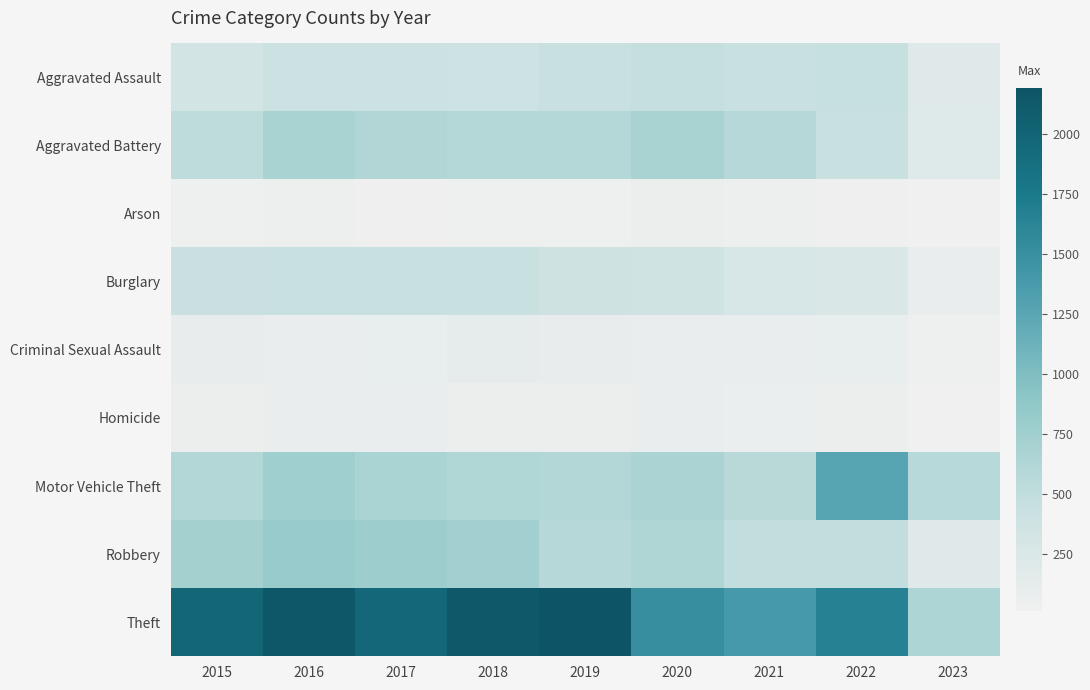

Reading left to right, list all the values displayed in this chart.

Aggravated Assault: 2015=323	2016=402	2017=396	2018=392	2019=452	2020=468	2021=452	2022=457	2023=198
Aggravated Battery: 2015=515	2016=691	2017=623	2018=600	2019=608	2020=691	2021=587	2022=446	2023=204
Arson: 2015=35	2016=40	2017=23	2018=37	2019=32	2020=55	2021=43	2022=30	2023=13
Burglary: 2015=422	2016=451	2017=453	2018=443	2019=383	2020=363	2021=280	2022=251	2023=75
Criminal Sexual Assault: 2015=105	2016=87	2017=90	2018=122	2019=102	2020=89	2021=82	2022=93	2023=35
Homicide: 2015=50	2016=87	2017=82	2018=56	2019=53	2020=81	2021=69	2022=48	2023=18
Motor Vehicle Theft: 2015=614	2016=756	2017=680	2018=631	2019=611	2020=674	2021=560	2022=1270	2023=571
Robbery: 2015=726	2016=819	2017=780	2018=741	2019=577	2020=639	2021=506	2022=497	2023=186
Theft: 2015=1981	2016=2148	2017=1968	2018=2140	2019=2190	2020=1518	2021=1392	2022=1652	2023=643